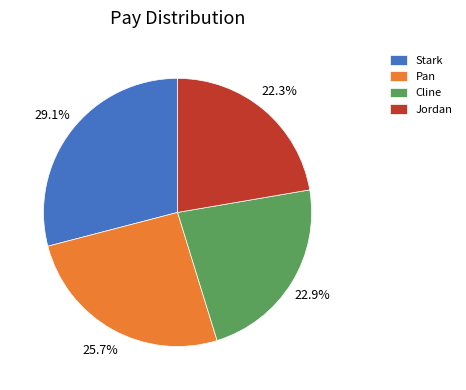

Which slice is the largest?

Stark